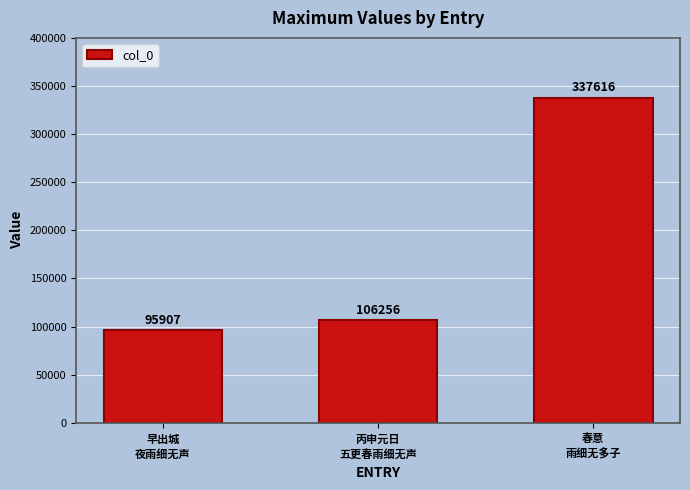

At which label is the value closest to 216761?

丙申元日
五更春雨细无声